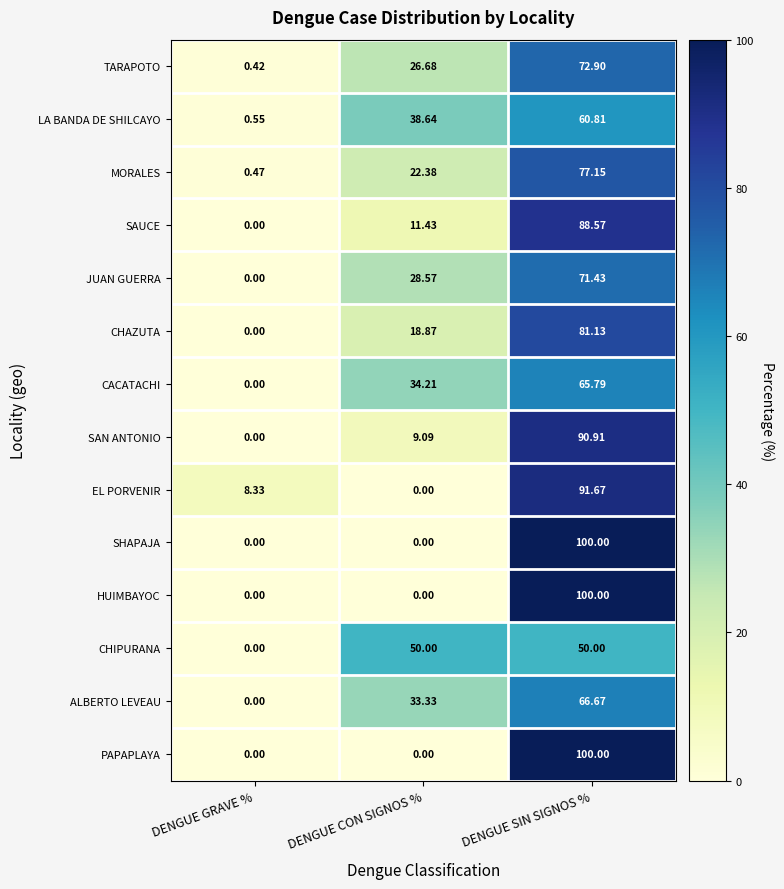

Where is SAN ANTONIO nearest to the value 45?

DENGUE CON SIGNOS %